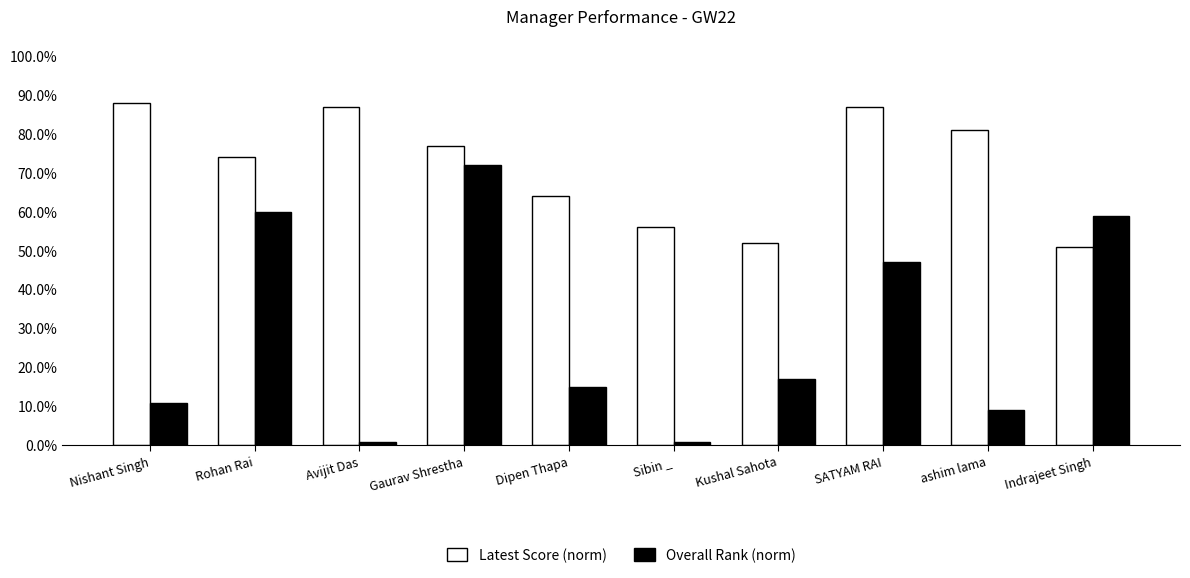

What is the sum of all Overall Rank (norm) values?

2.9